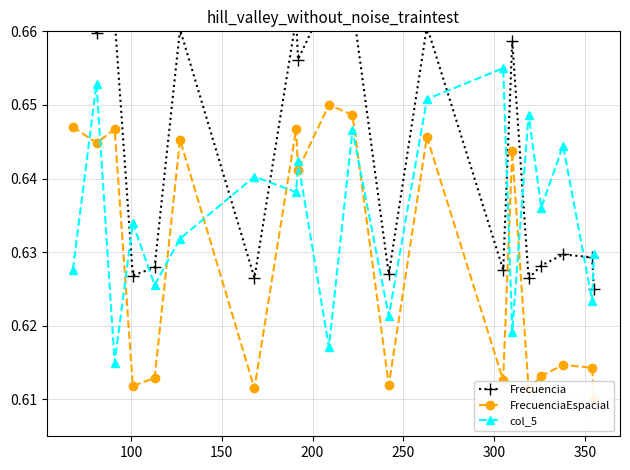

How many interior local peaks does the col_5 series have?

8